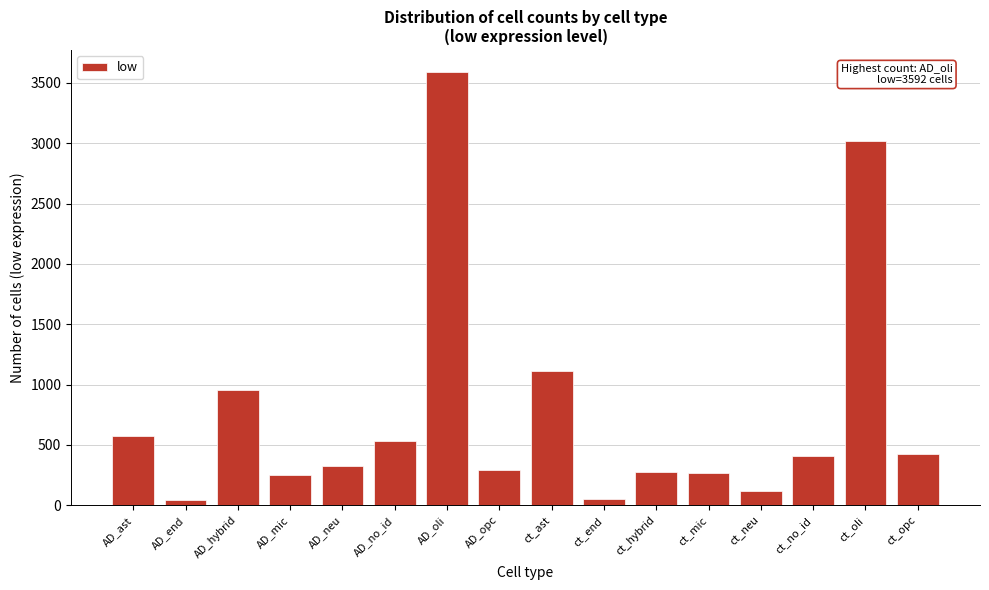

What is the label of the 6th bar from the right?

ct_hybrid